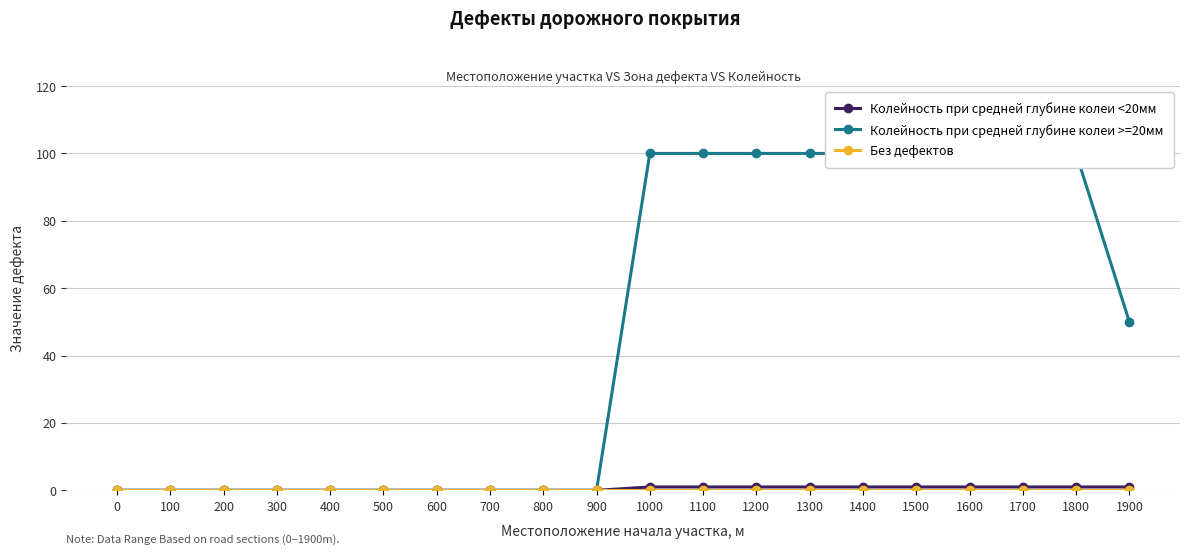

Reading left to right, what are all the values shown in this chart?

Колейность при средней глубине колеи <20мм: 0=0	100=0	200=0	300=0	400=0	500=0	600=0	700=0	800=0	900=0	1000=1	1100=1	1200=1	1300=1	1400=1	1500=1	1600=1	1700=1	1800=1	1900=1
Колейность при средней глубине колеи >=20мм: 0=0	100=0	200=0	300=0	400=0	500=0	600=0	700=0	800=0	900=0	1000=100	1100=100	1200=100	1300=100	1400=100	1500=100	1600=100	1700=100	1800=100	1900=50
Без дефектов: 0=0	100=0	200=0	300=0	400=0	500=0	600=0	700=0	800=0	900=0	1000=0	1100=0	1200=0	1300=0	1400=0	1500=0	1600=0	1700=0	1800=0	1900=0